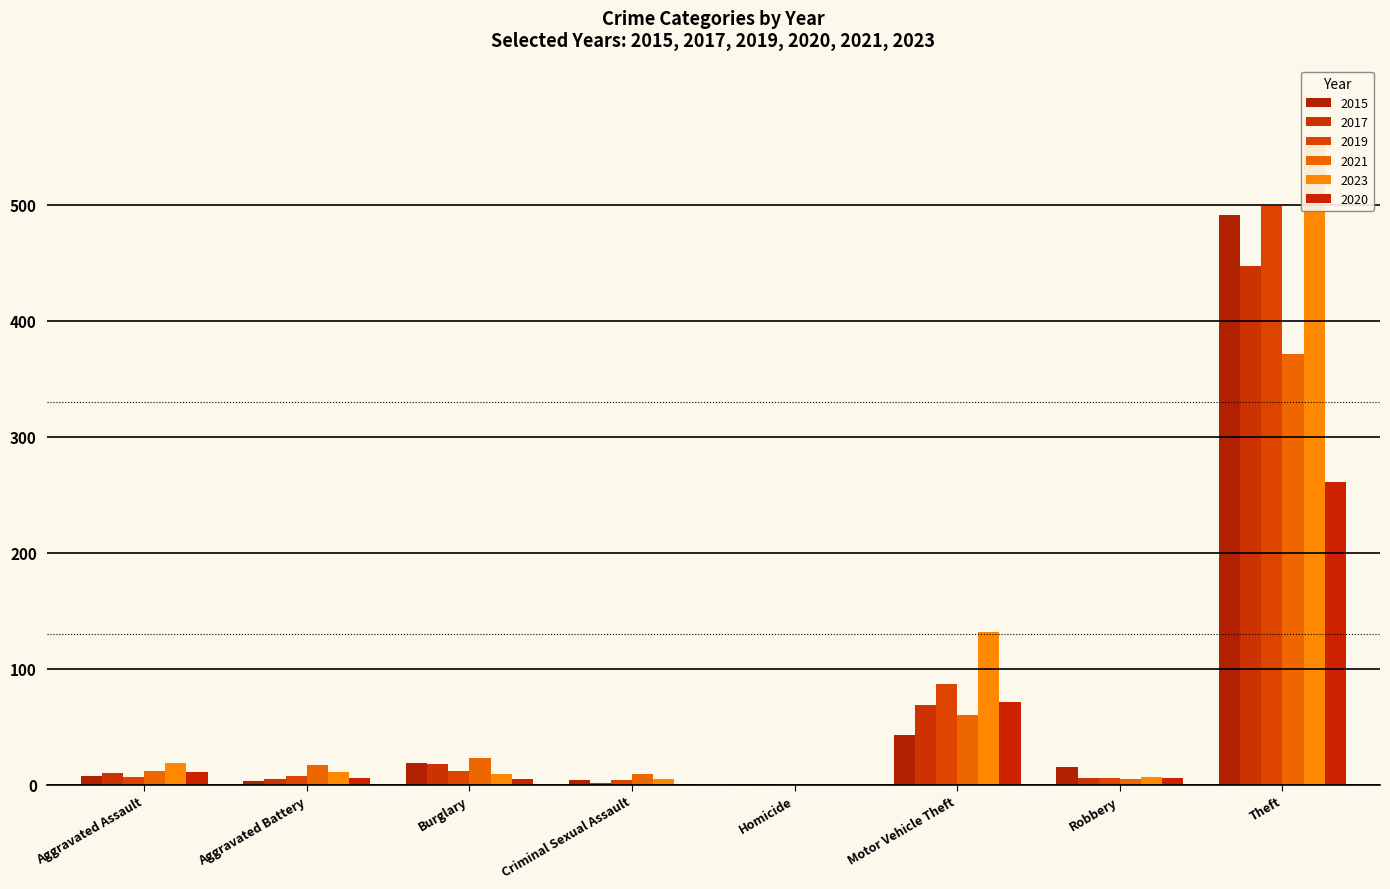

The value of 2023 at Burglary is 13. True or false?

False